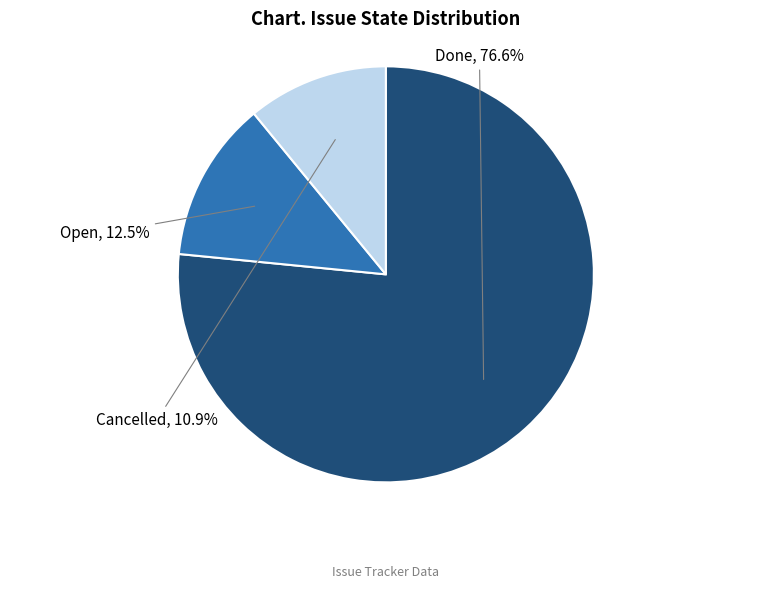

Is there any slice that represents more than half of the pie?

Yes